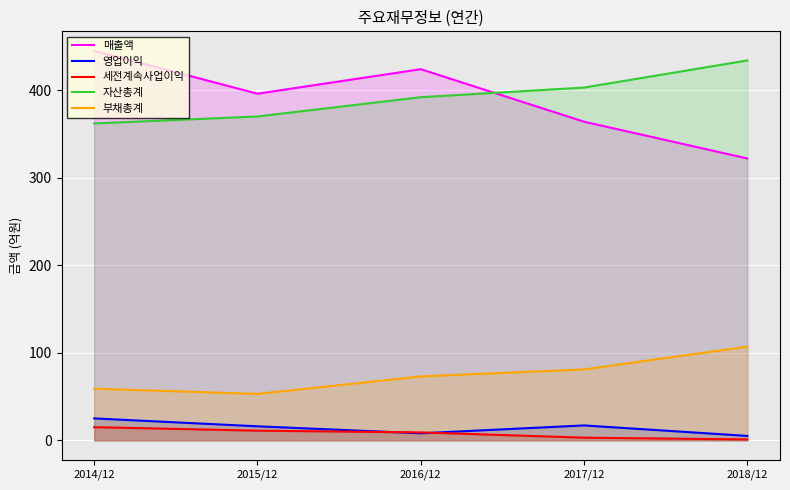

What is the sum of the 세전계속사업이익 values at 2014/12 and 2016/12?

24